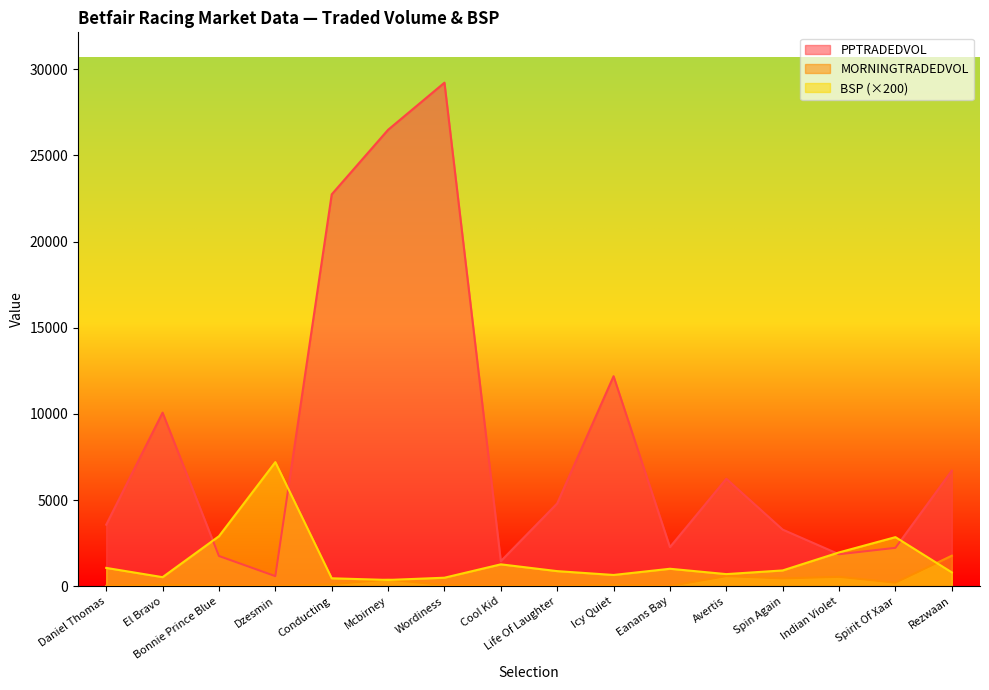

In MORNINGTRADEDVOL, how many points are higher than both neighbors (excluding endpoints)?

5